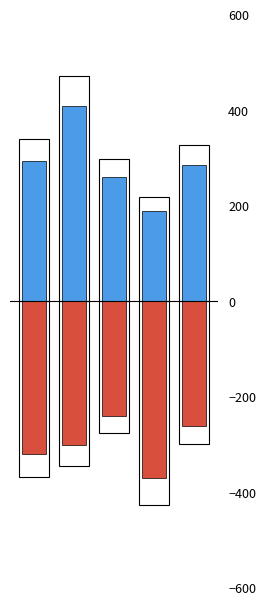

Which category has the lowest value in the Positive Stats series?

3